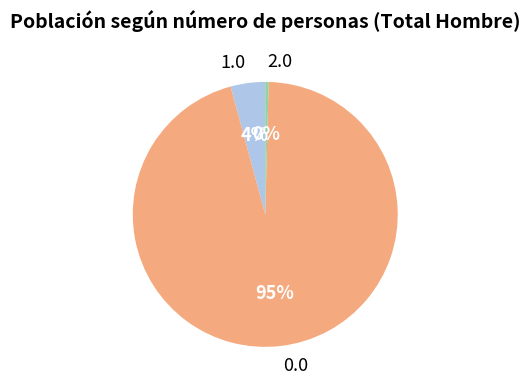

Which category has the smallest portion of the pie?

2.0